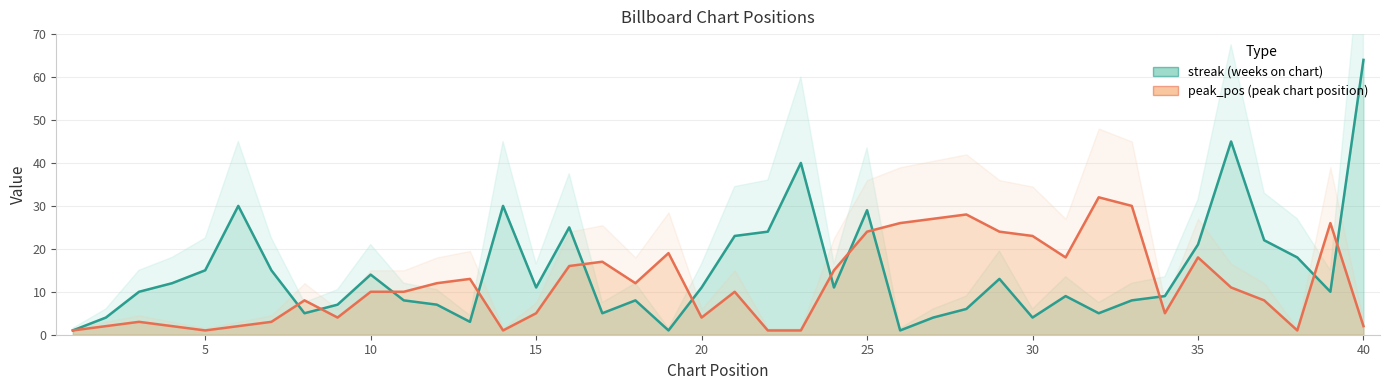

True or false: peak_pos has a value of 4 at 9.

True